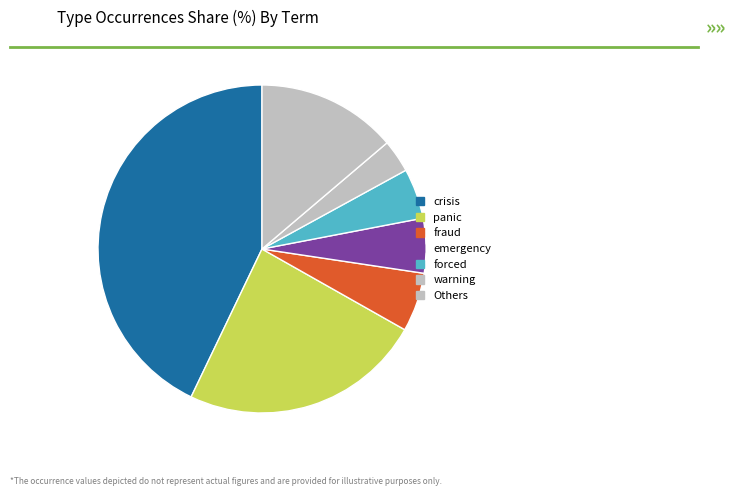

What is the largest slice in the pie chart?

crisis